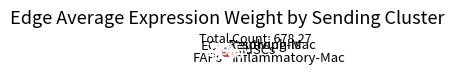

Between Resolving-Mac and Neutrophils, which is larger?

Resolving-Mac